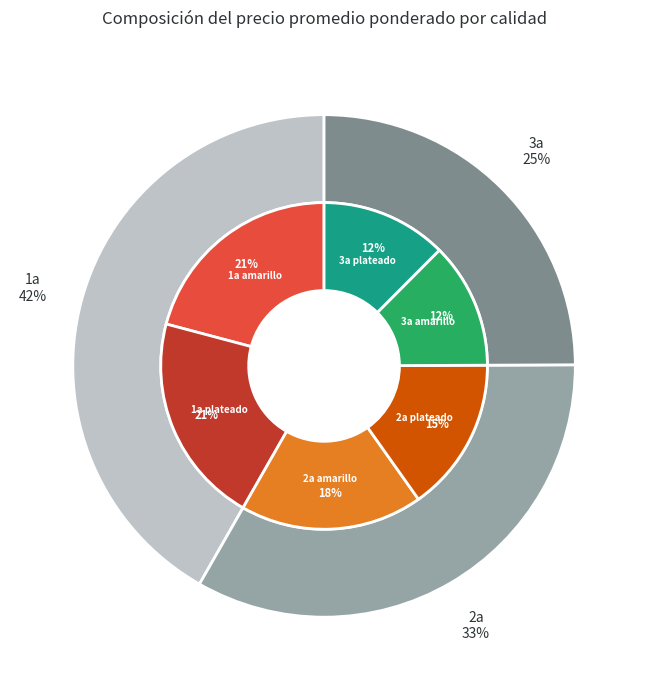

Which slice is the smallest?

3a amarillo